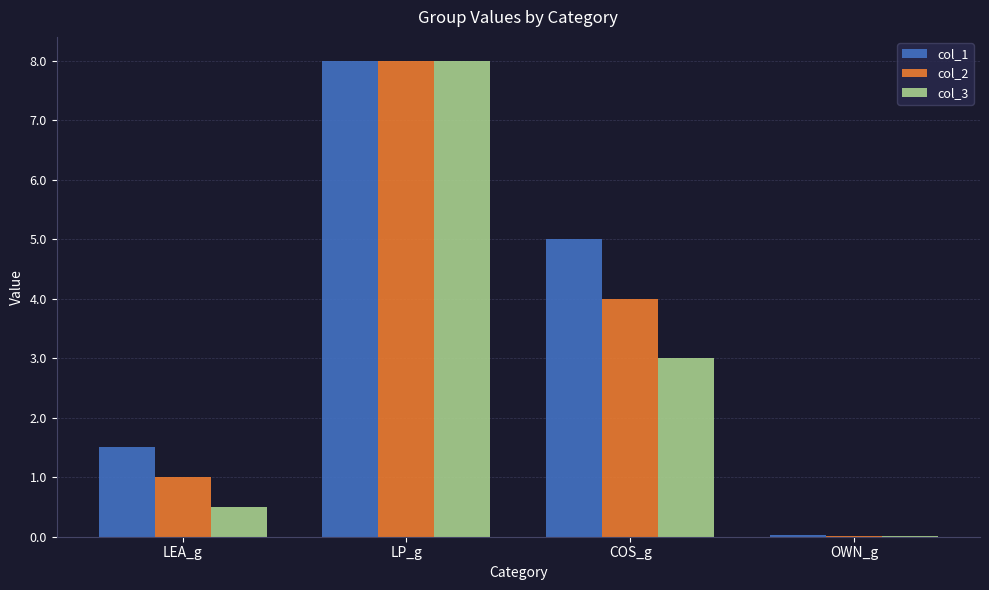

Which series has the largest total across all categories?

col_1